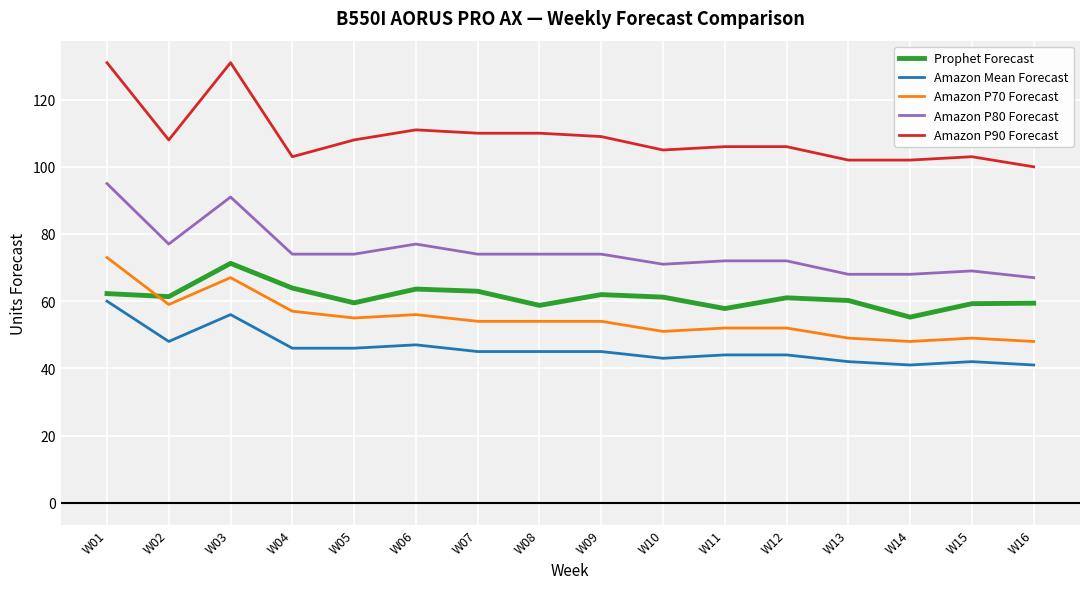

What is the difference between the maximum and minimum values in the Amazon P80 Forecast series?

28.0